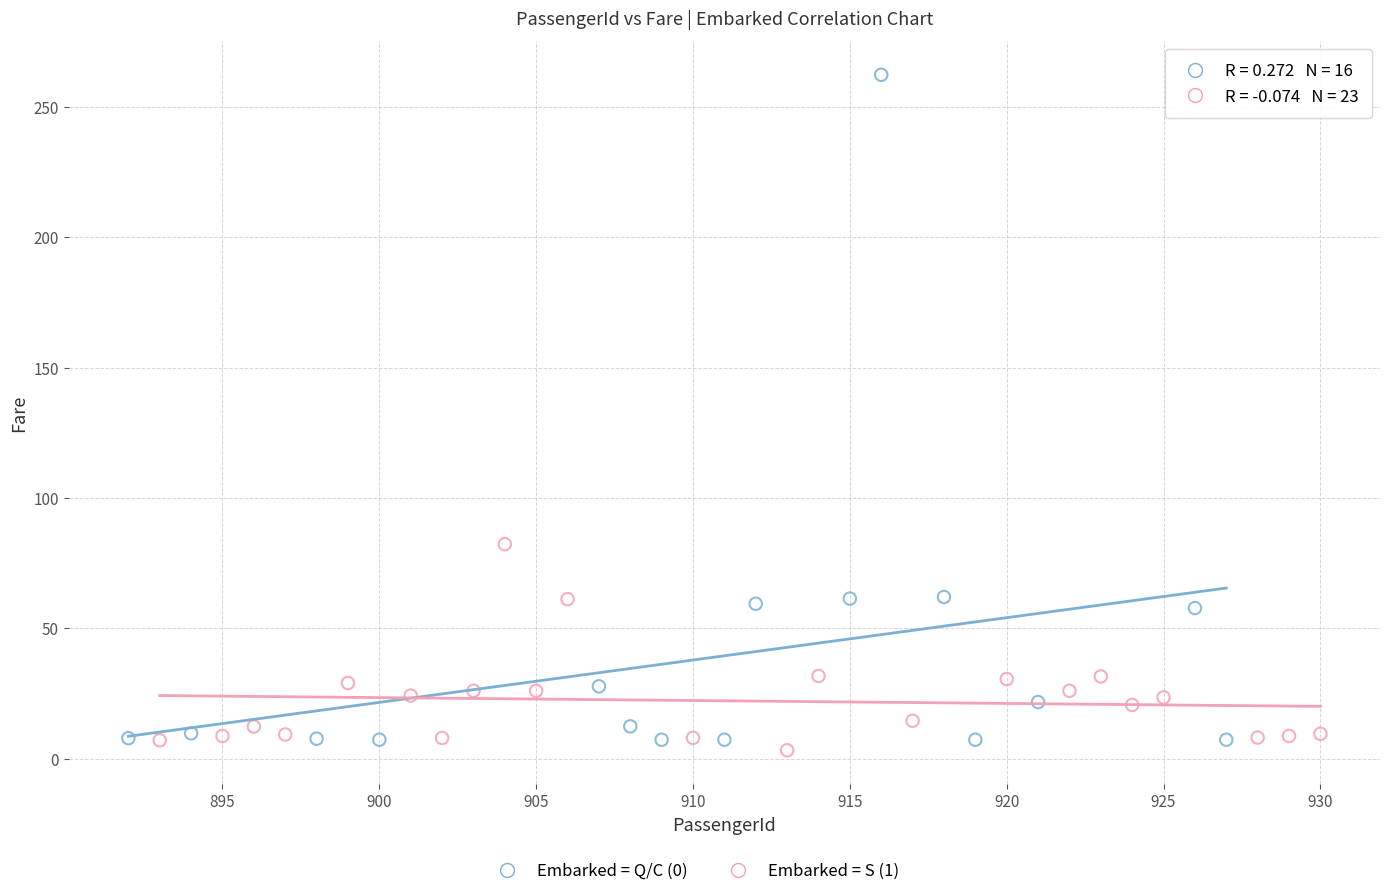

Which series contains the highest Y value?

Embarked = Q/C (0)